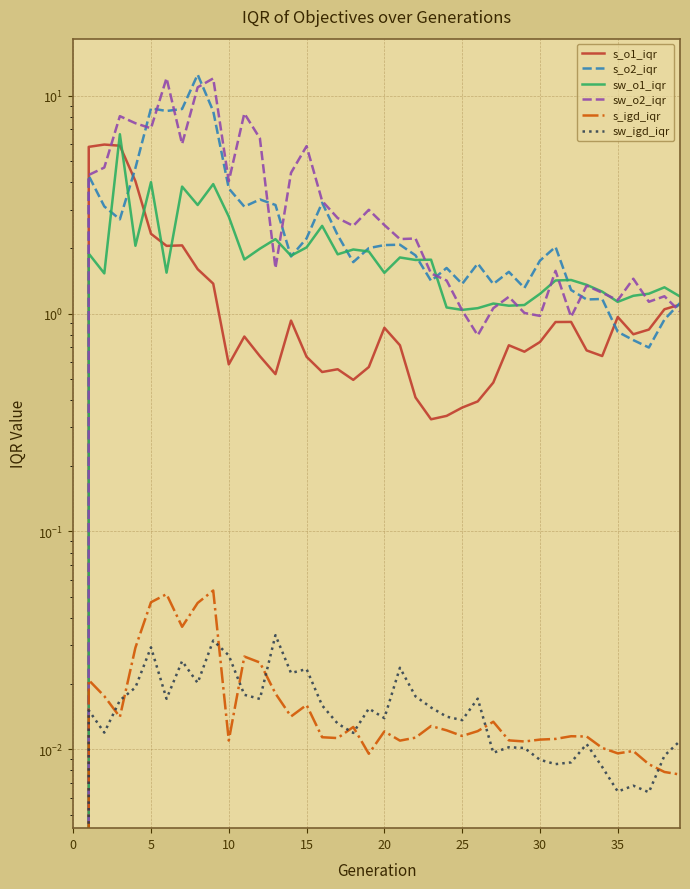

How many interior local valleys does the sw_igd_iqr series have?

12